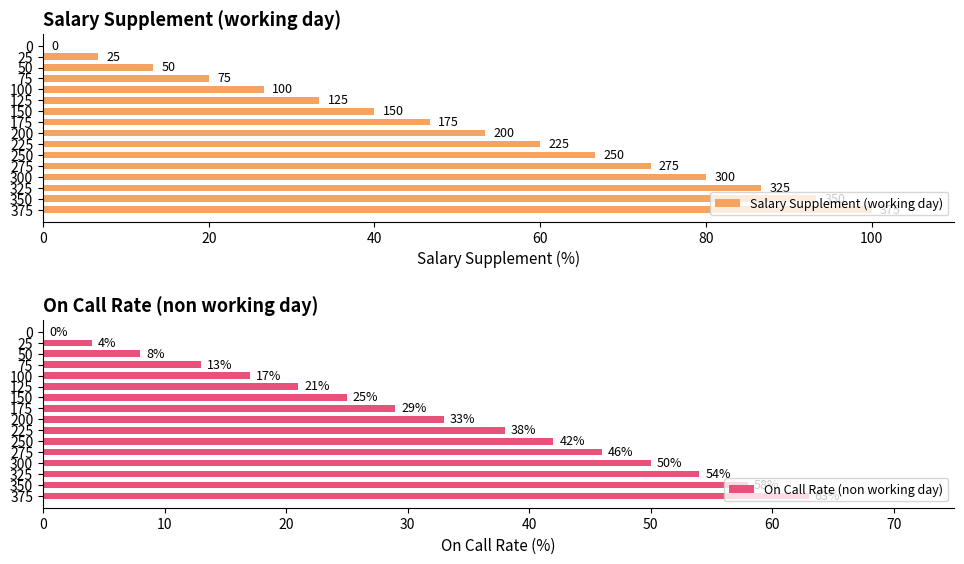

What is the difference between the second highest and second lowest values in the Salary Supplement (working day) series?

86.7